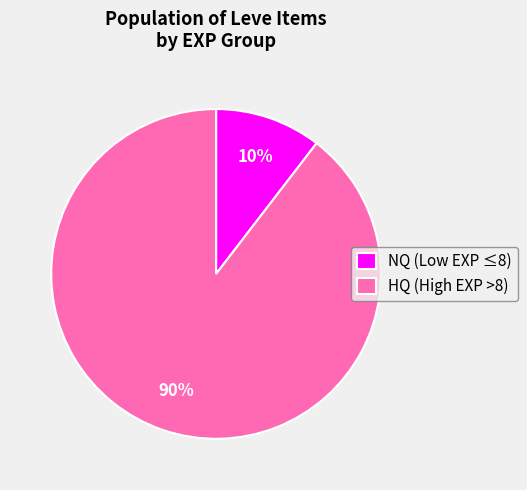

Which category has the smallest portion of the pie?

NQ (Low EXP ≤8)